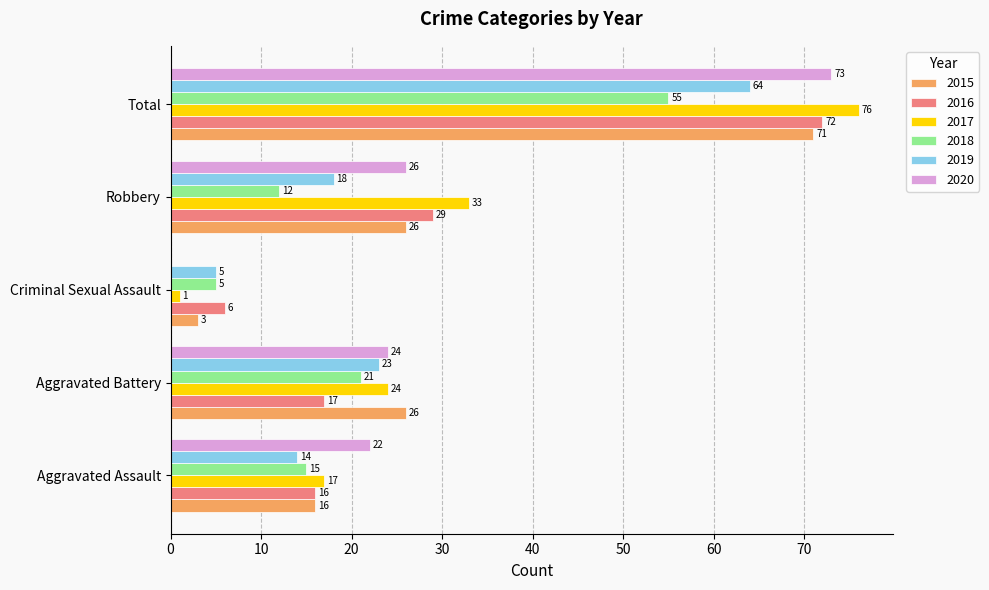

What is the total value across all series at Total?

411